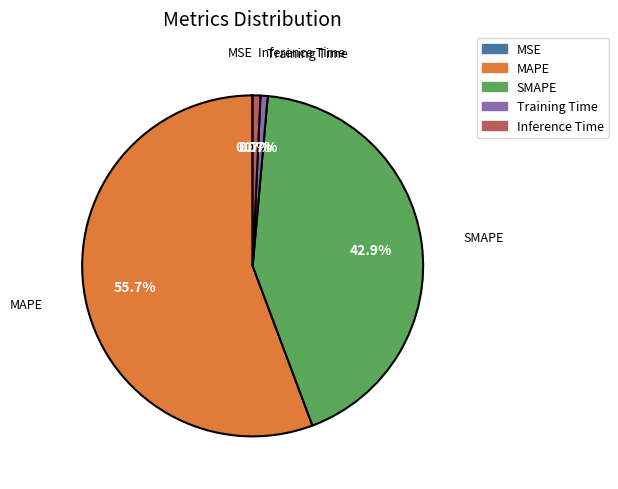

Approximately how many times larger is the value at SMAPE compared to MAPE?

0.8